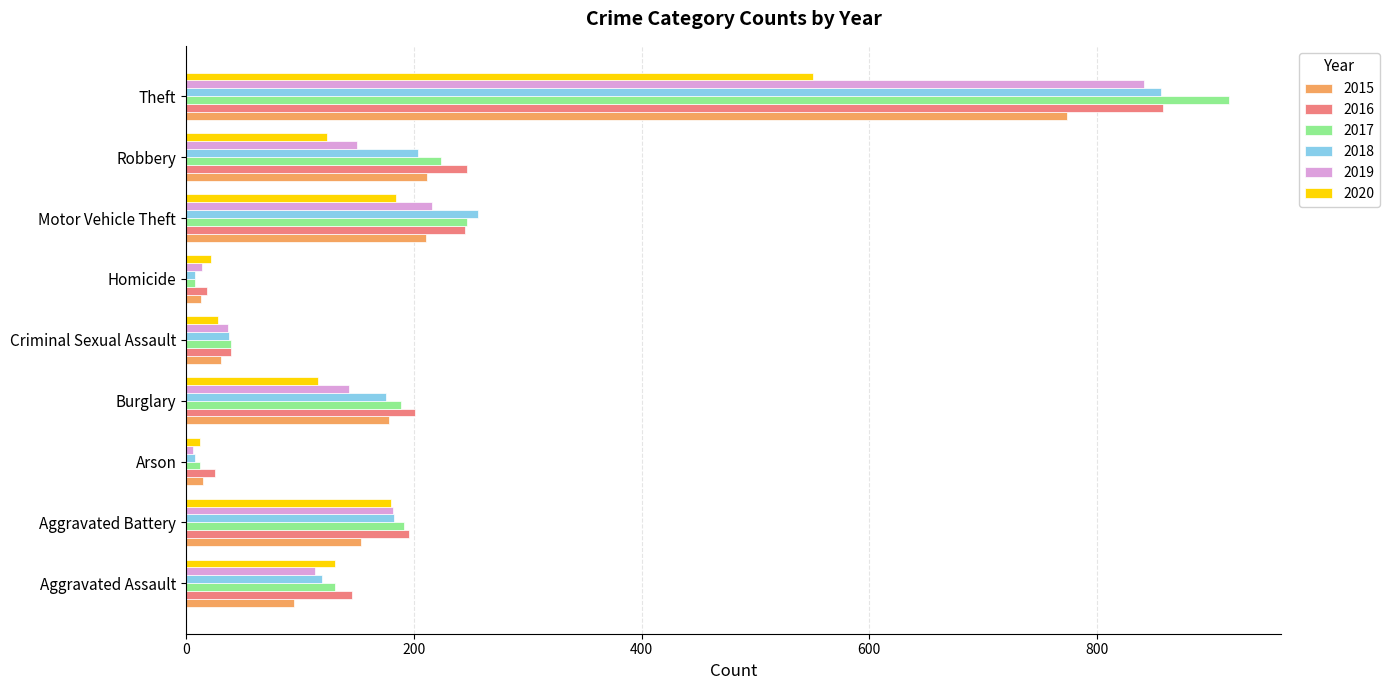

What value does the 2020 series have at Criminal Sexual Assault?

28